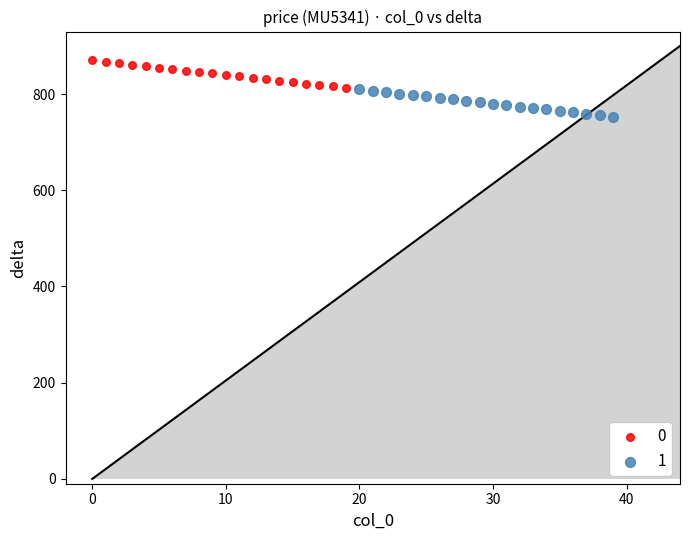

Which series contains the lowest Y value?

1